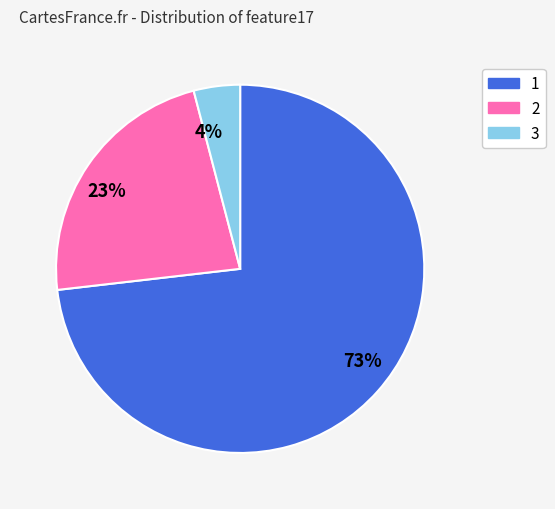

Rank the categories by value from highest to lowest.

73%, 23%, 4%